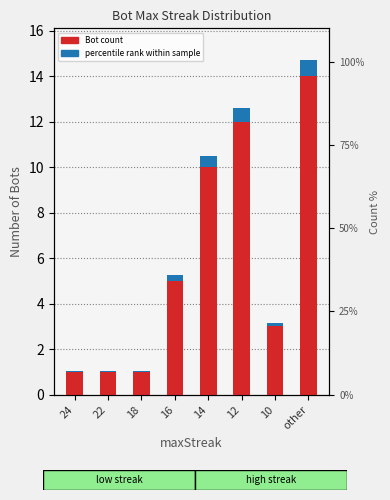

Reading right to left, list all the values displayed in this chart.

other=14	10=3	12=12	14=10	16=5	18=1	22=1	24=1